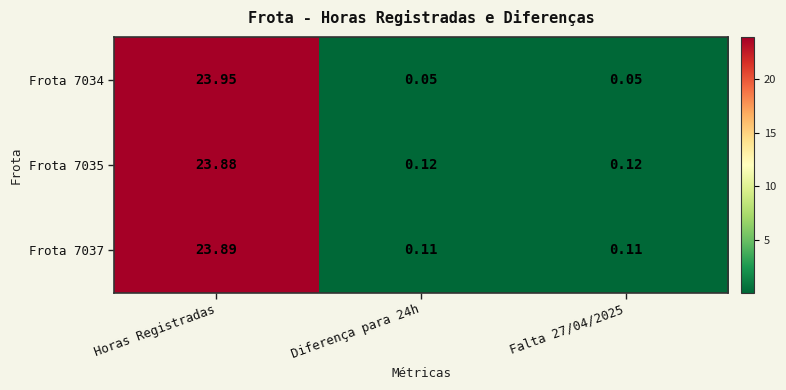

Which label corresponds to the largest value in the chart?

Horas Registradas